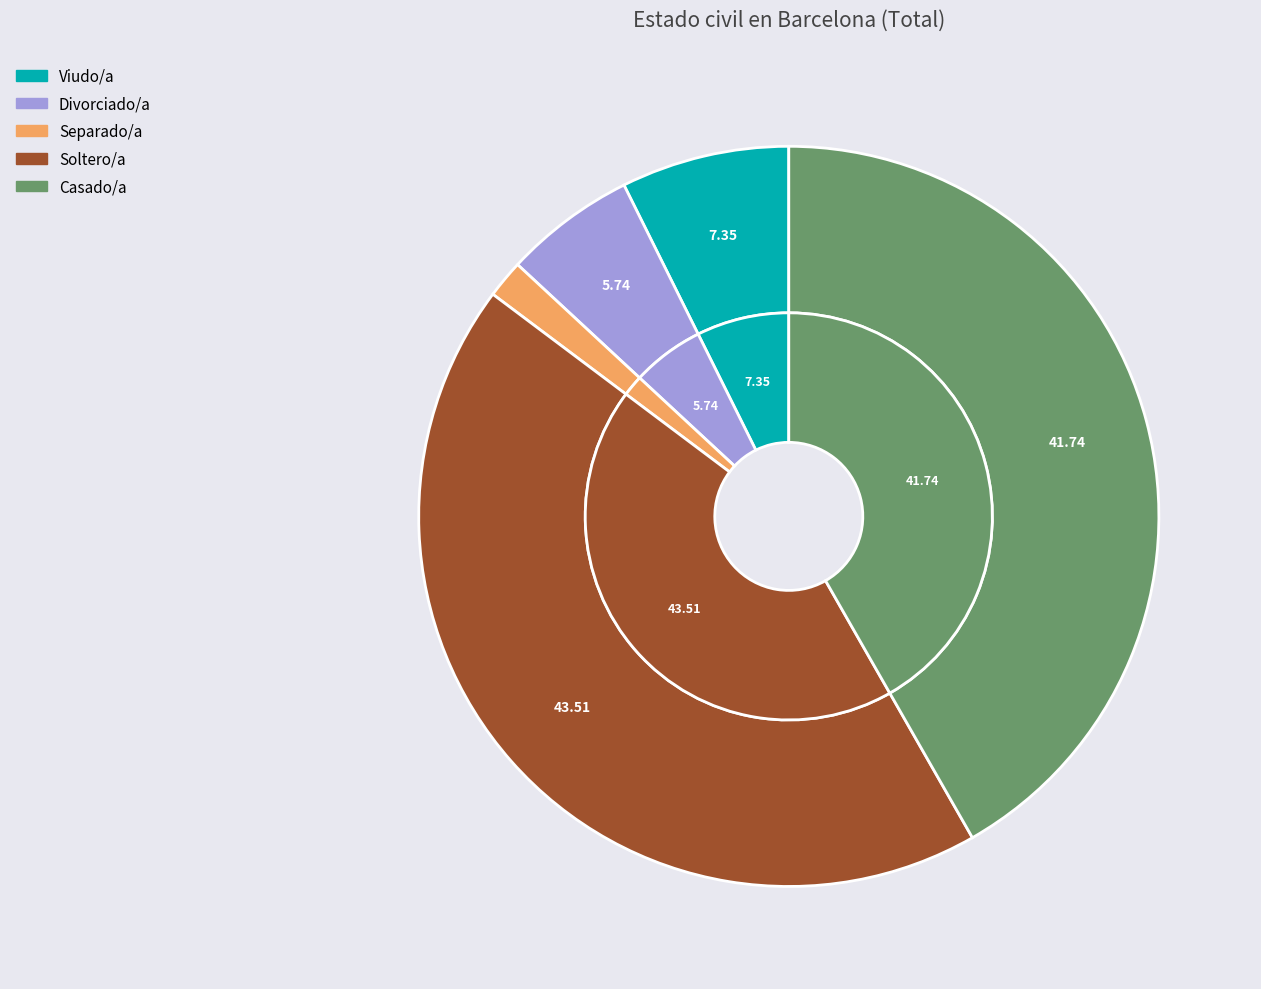

What is the smallest slice in the pie chart?

Separado/a